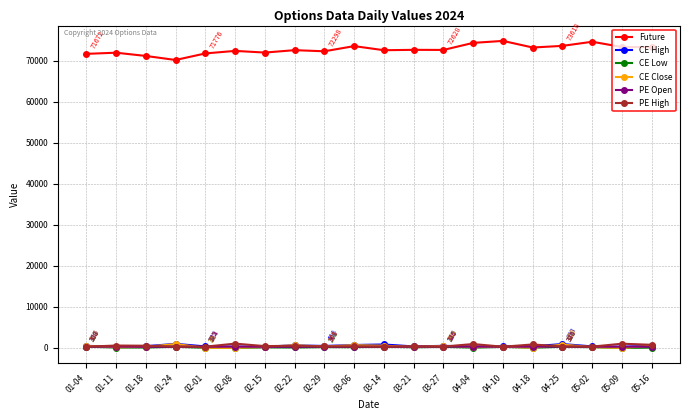

What is the greatest value displayed?

74828.6